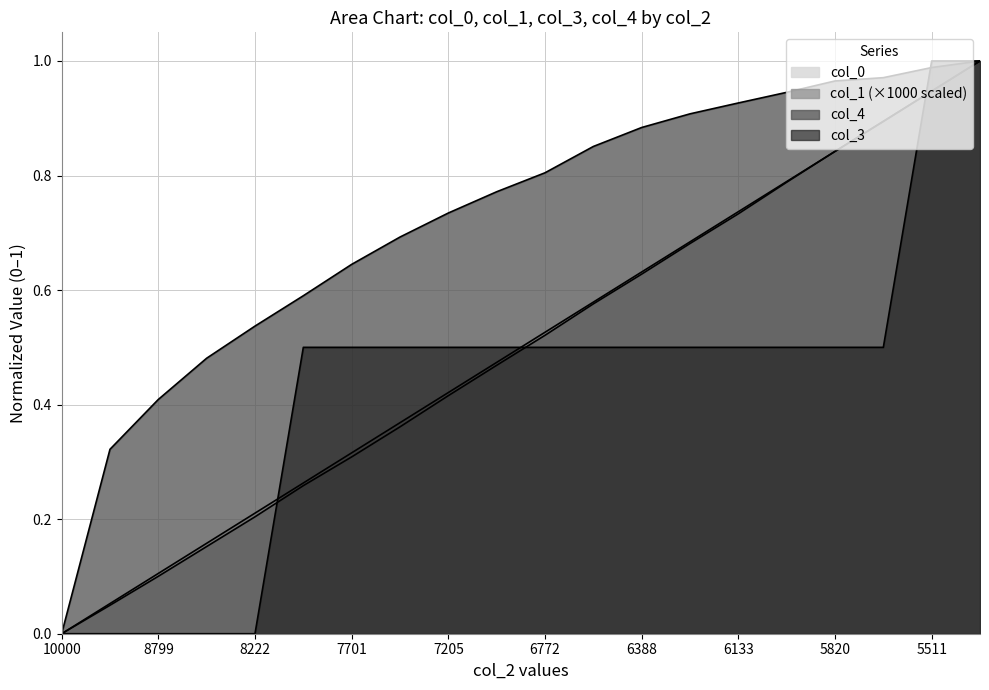

Reading left to right, list all the values displayed in this chart.

col_0: 10000=0.0	9153=0.1	8799=0.1	8491=0.2	8222=0.2	7956=0.3	7701=0.3	7434=0.4	7205=0.4	6948=0.5	6772=0.5	6574=0.6	6388=0.6	6261=0.7	6133=0.7	5983=0.8	5820=0.8	5690=0.9	5511=0.9	5433=1.0
col_1: 10000=0.0	9153=0.0	8799=0.1	8491=0.2	8222=0.2	7956=0.3	7701=0.3	7434=0.4	7205=0.4	6948=0.5	6772=0.5	6574=0.6	6388=0.6	6261=0.7	6133=0.7	5983=0.8	5820=0.8	5690=0.9	5511=0.9	5433=1.0
col_3: 10000=0.0	9153=0.0	8799=0.0	8491=0.0	8222=0.0	7956=0.5	7701=0.5	7434=0.5	7205=0.5	6948=0.5	6772=0.5	6574=0.5	6388=0.5	6261=0.5	6133=0.5	5983=0.5	5820=0.5	5690=0.5	5511=1.0	5433=1.0
col_4: 10000=0.0	9153=0.3	8799=0.4	8491=0.5	8222=0.5	7956=0.6	7701=0.6	7434=0.7	7205=0.7	6948=0.8	6772=0.8	6574=0.9	6388=0.9	6261=0.9	6133=0.9	5983=0.9	5820=1.0	5690=1.0	5511=1.0	5433=1.0